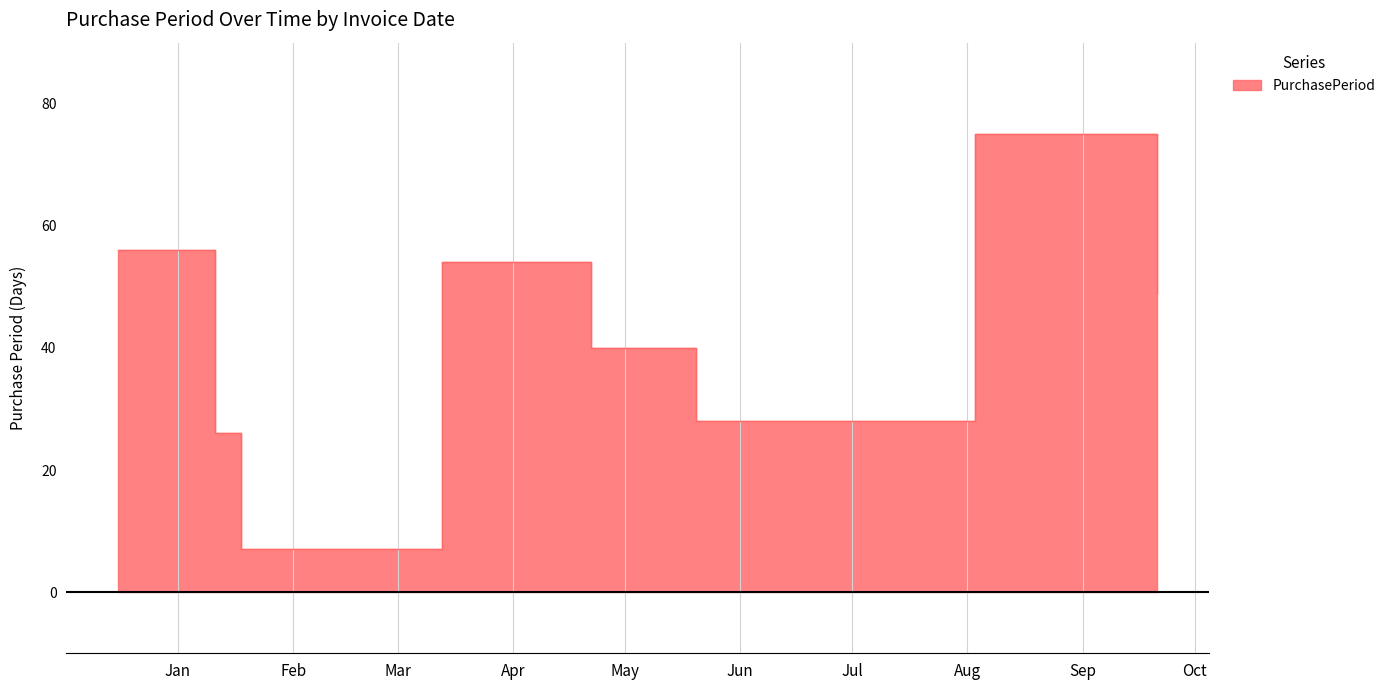

What is the change in value from 2017-01-11 to 2017-03-13?

+28